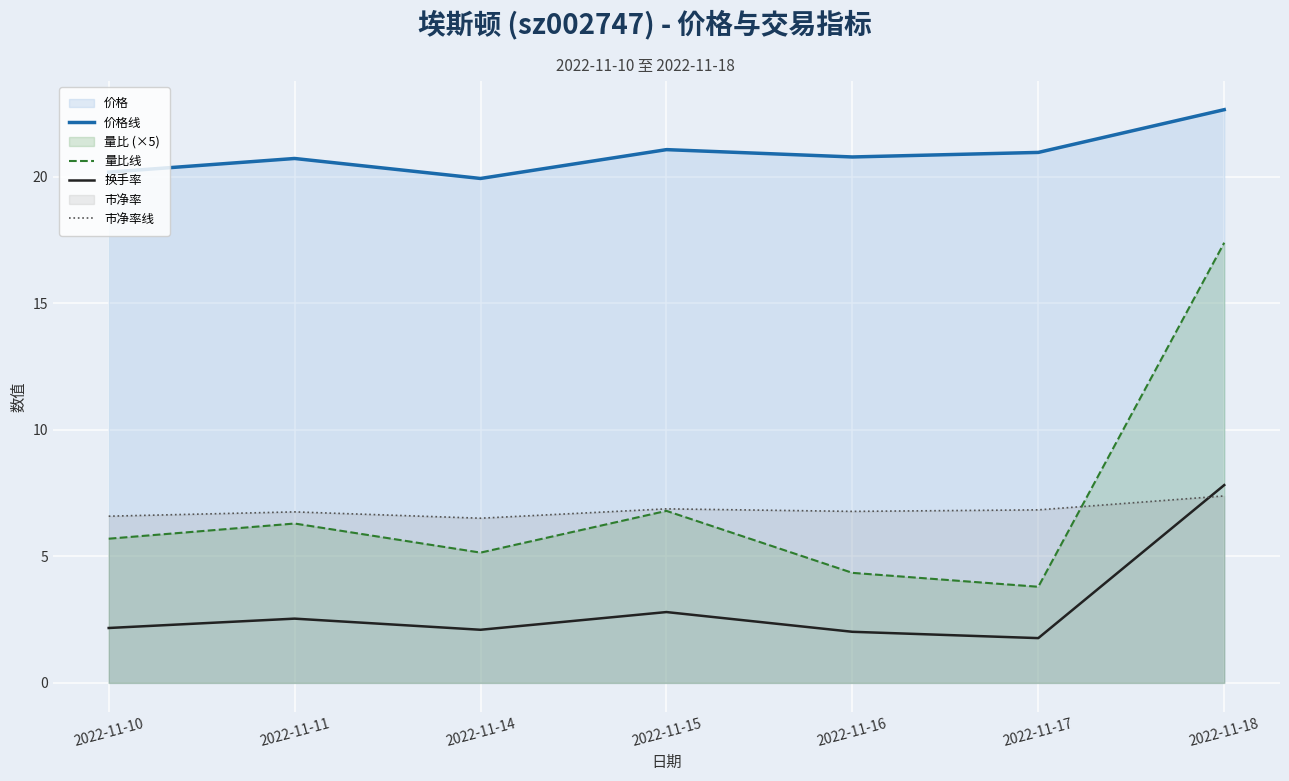

True or false: 价格线 has a value of 31.1 at 2022-11-11.

False